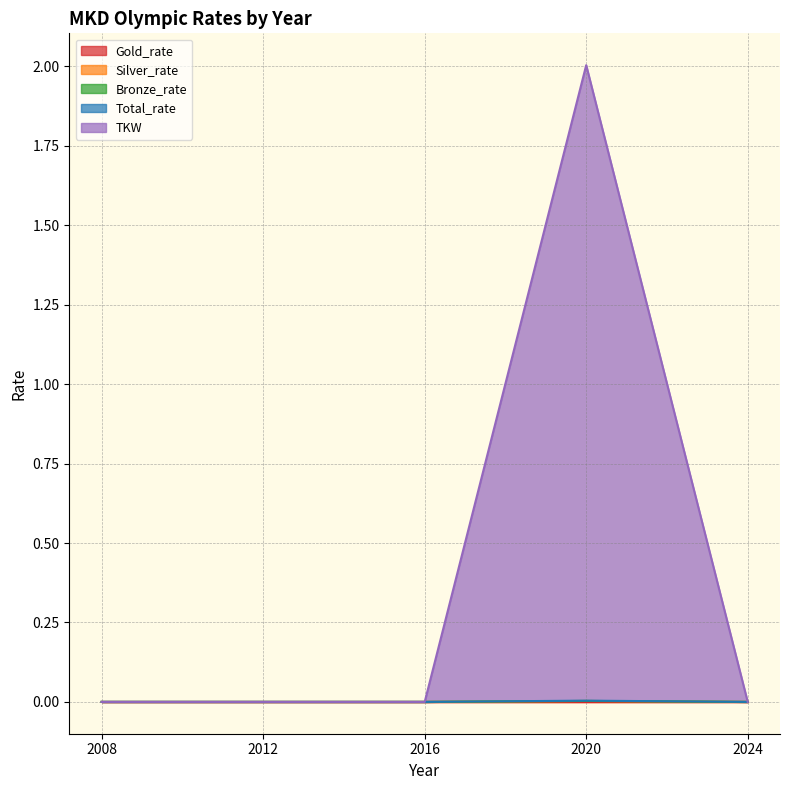

Rank the categories by TKW value from lowest to highest.

2008, 2012, 2016, 2024, 2020